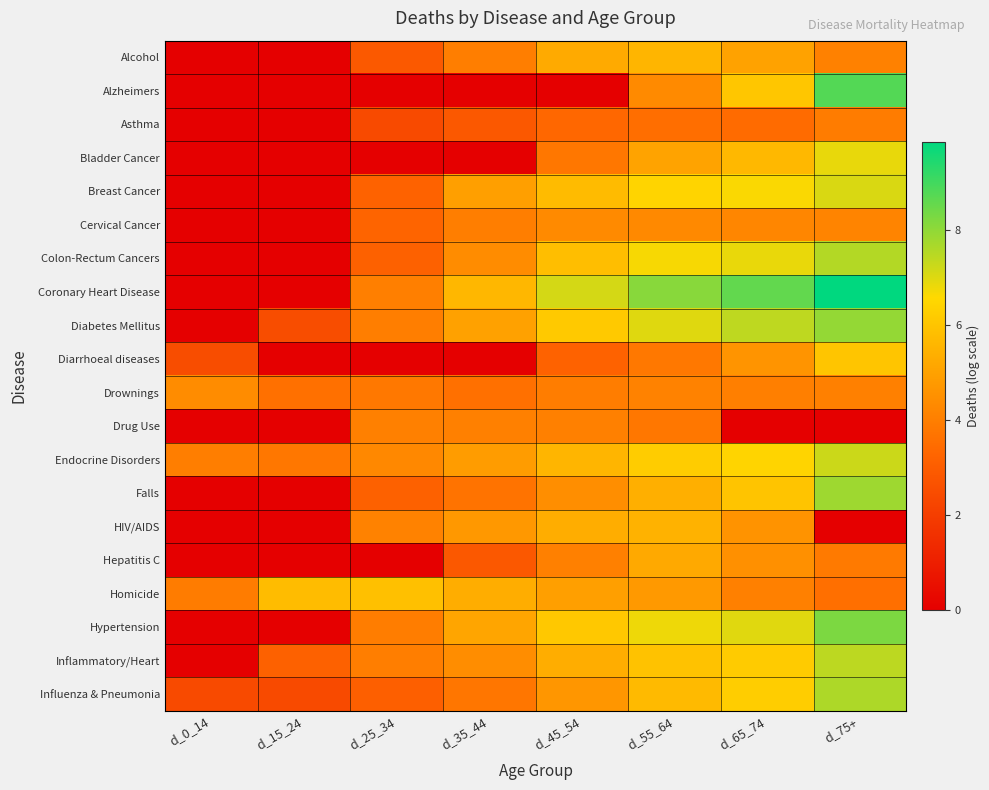

At which category does the chart reach its peak across all series?

d_75+